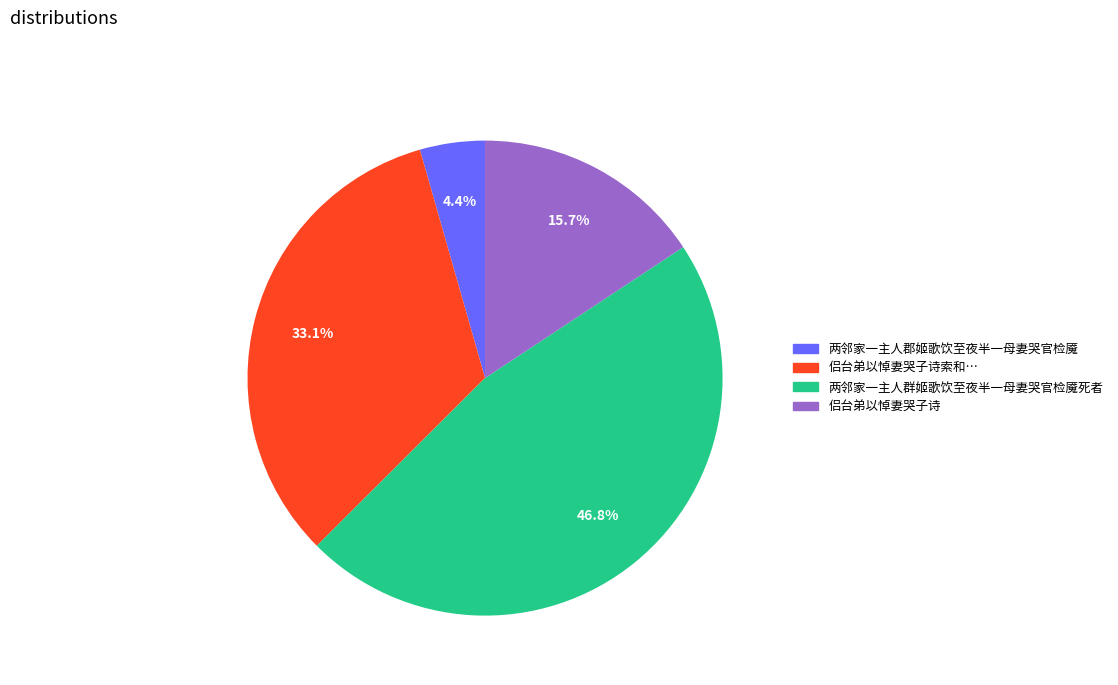

Is there any slice that represents more than half of the pie?

No